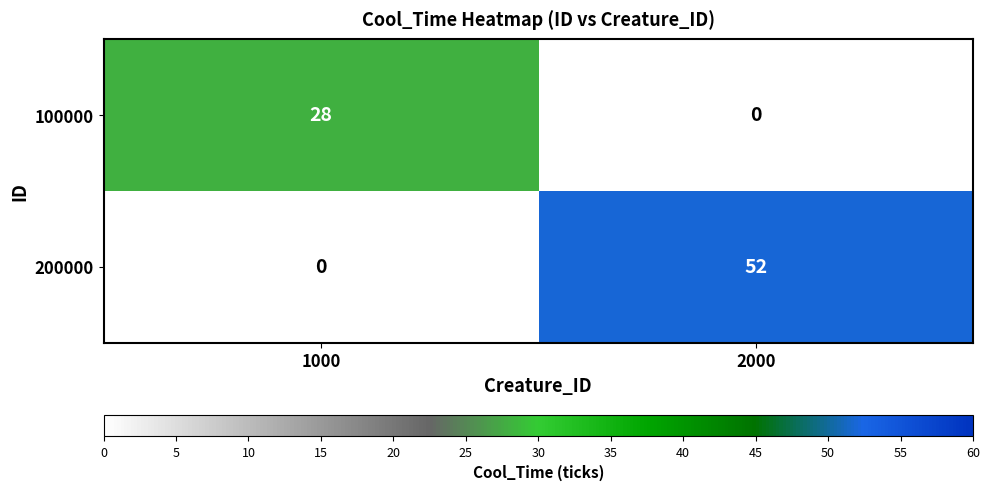

Reading right to left, extract all data points from this chart.

100000: 2000=0	1000=28
200000: 2000=52	1000=0